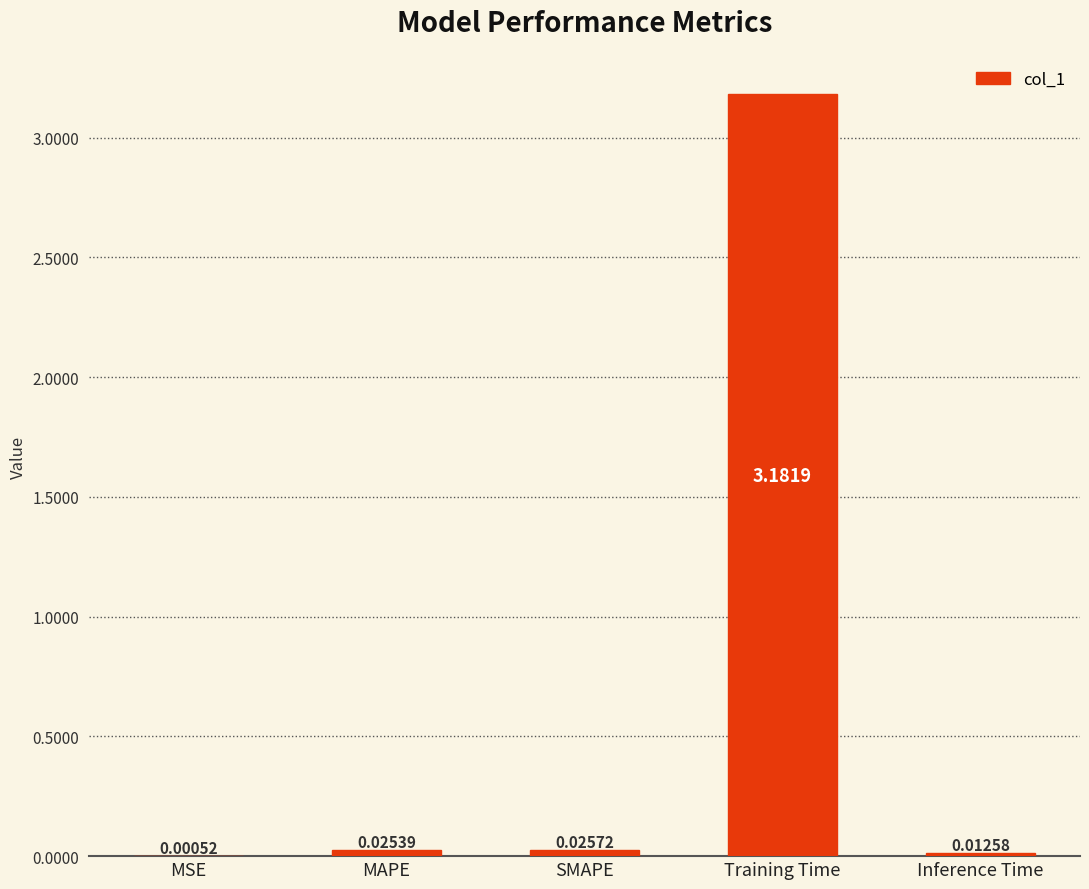

Where is the data nearest to the value 1?

SMAPE